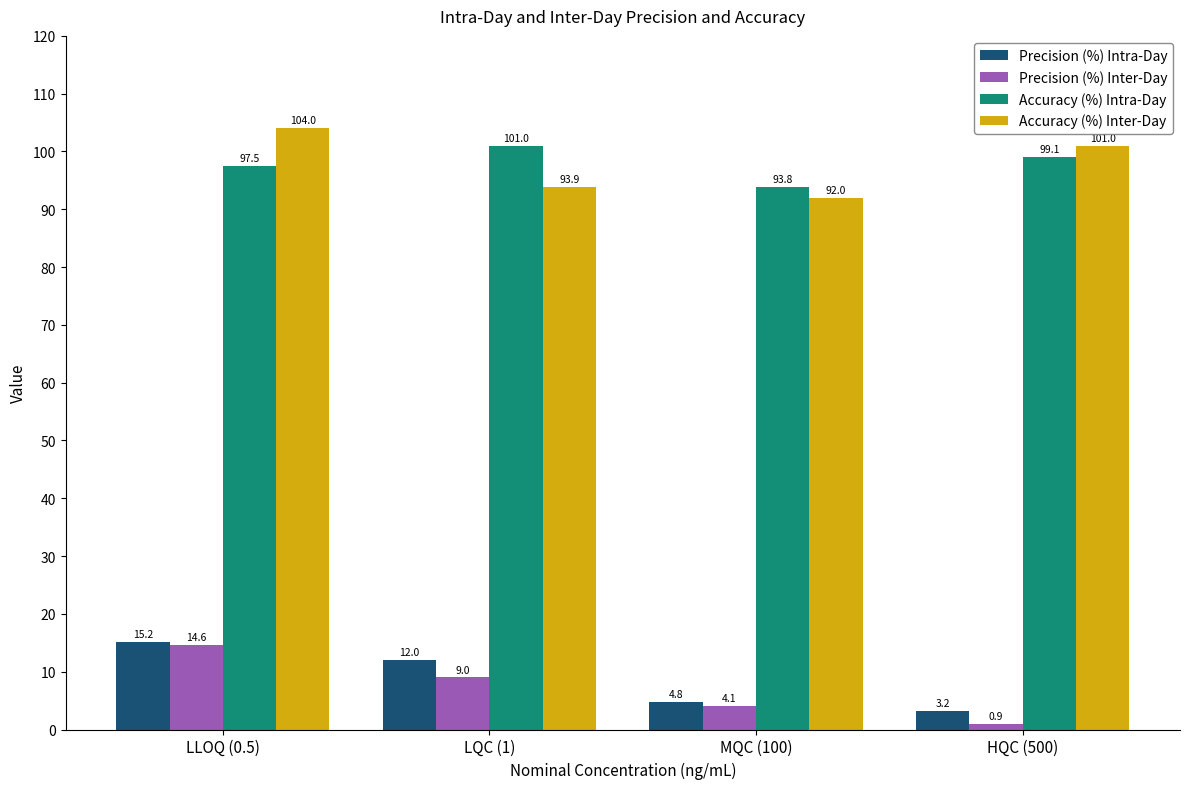

What position from the left is LQC (1)?

2